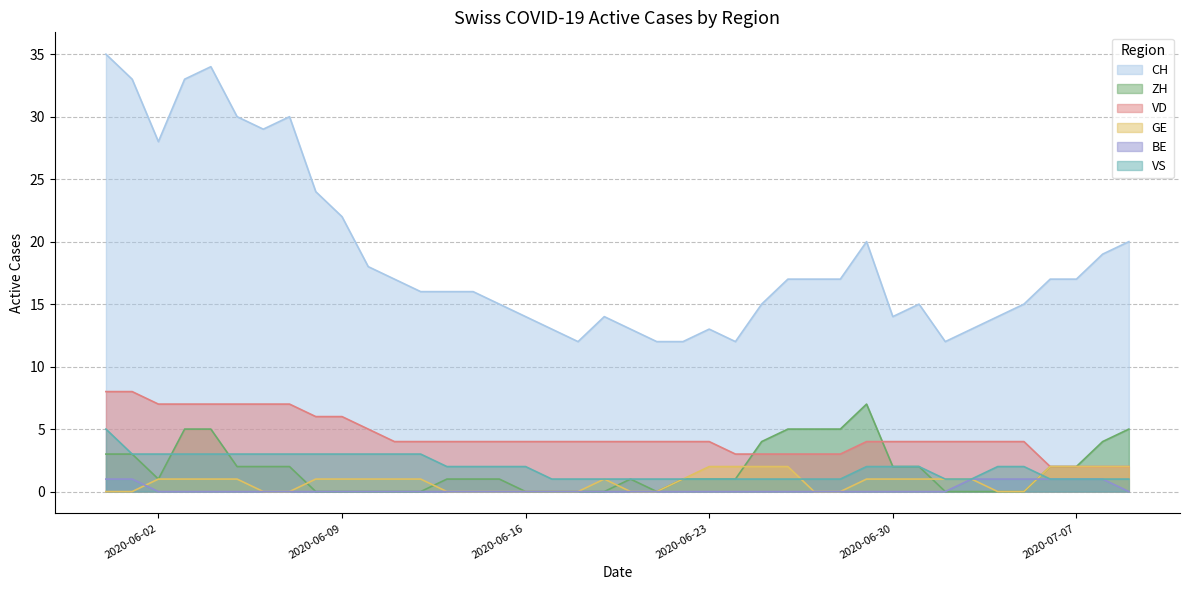

What position from the left is 2020-06-13?

14